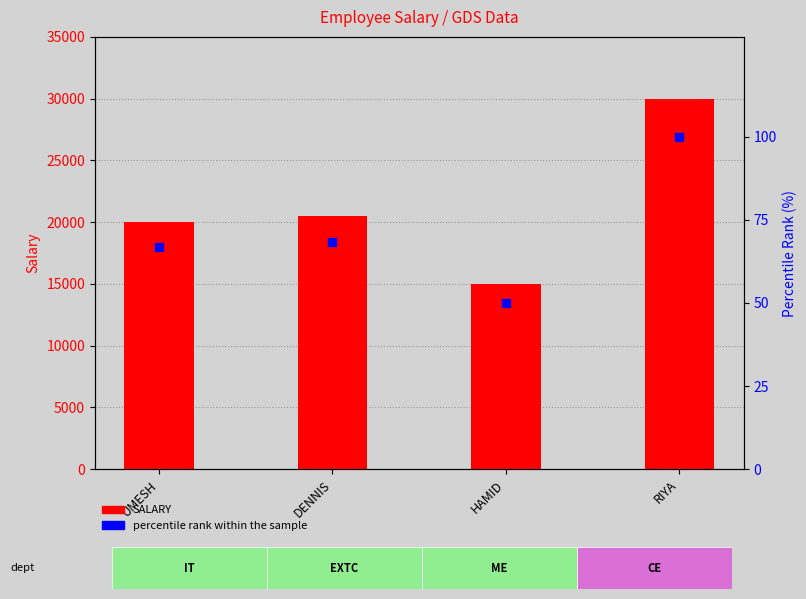

Which series reaches the minimum Y coordinate?

percentile rank within the sample